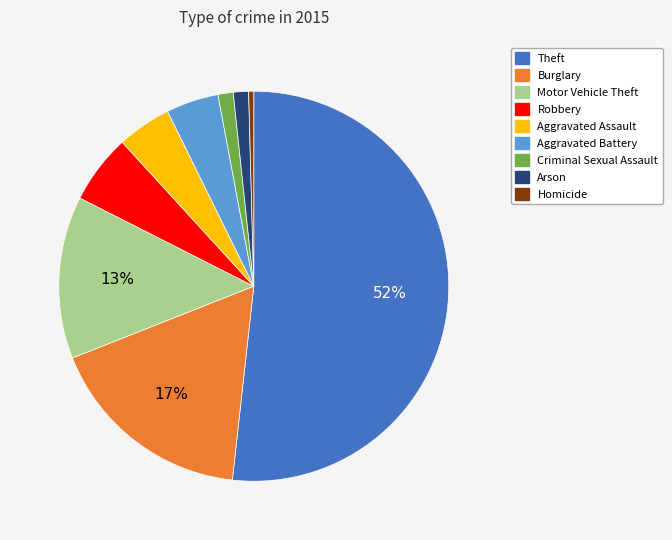

Which slice is the smallest?

Homicide